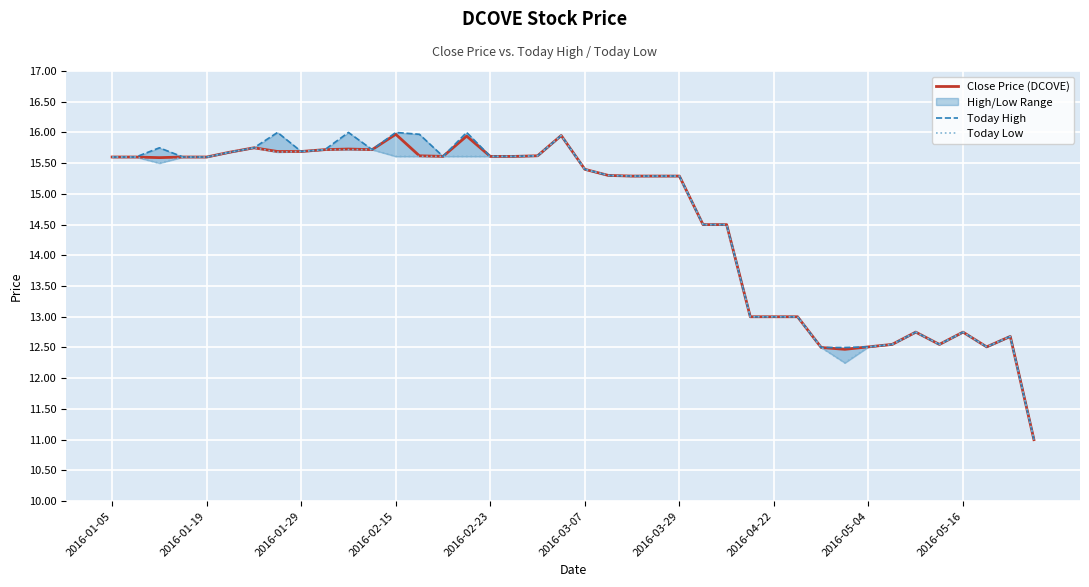

True or false: Close Price (DCOVE) has a value of 13.0 at 2016-04-22.

True